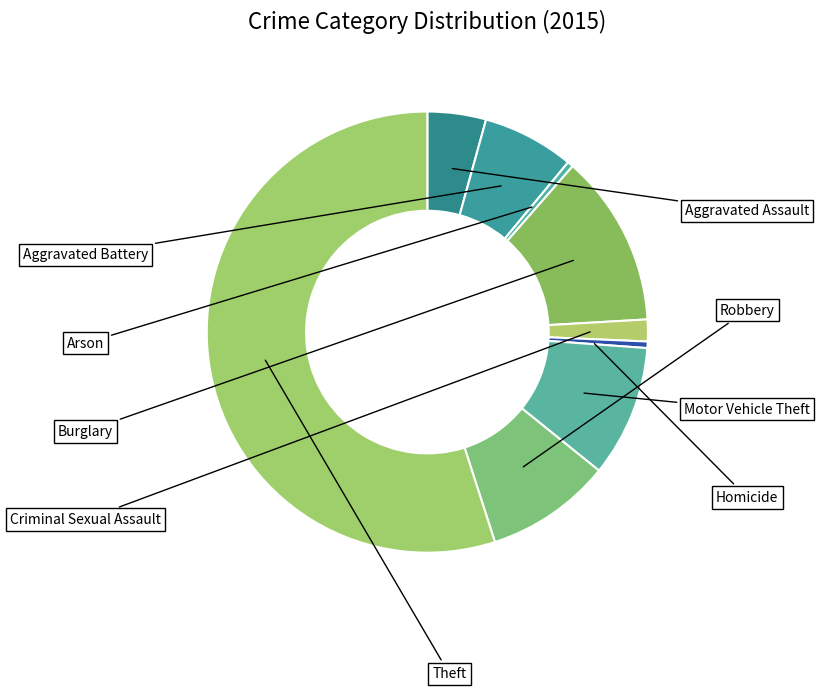

How many slices are in this pie chart?

9